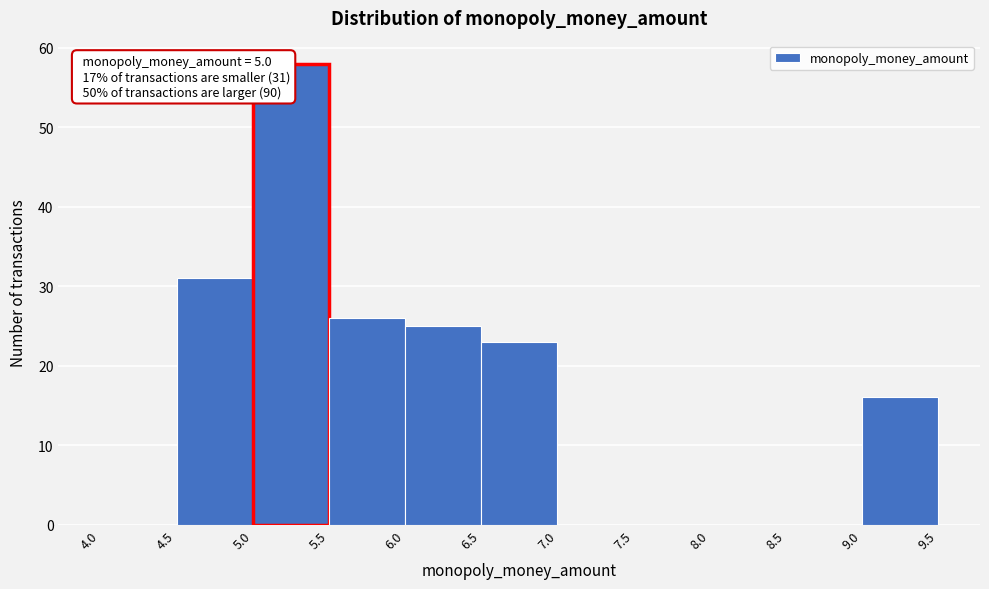

Over which range of the x-axis is the bar tallest?

5.0 to 5.5